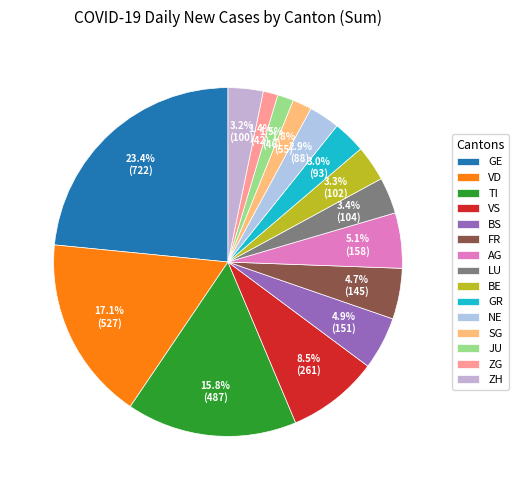

How many segments does this pie chart have?

15